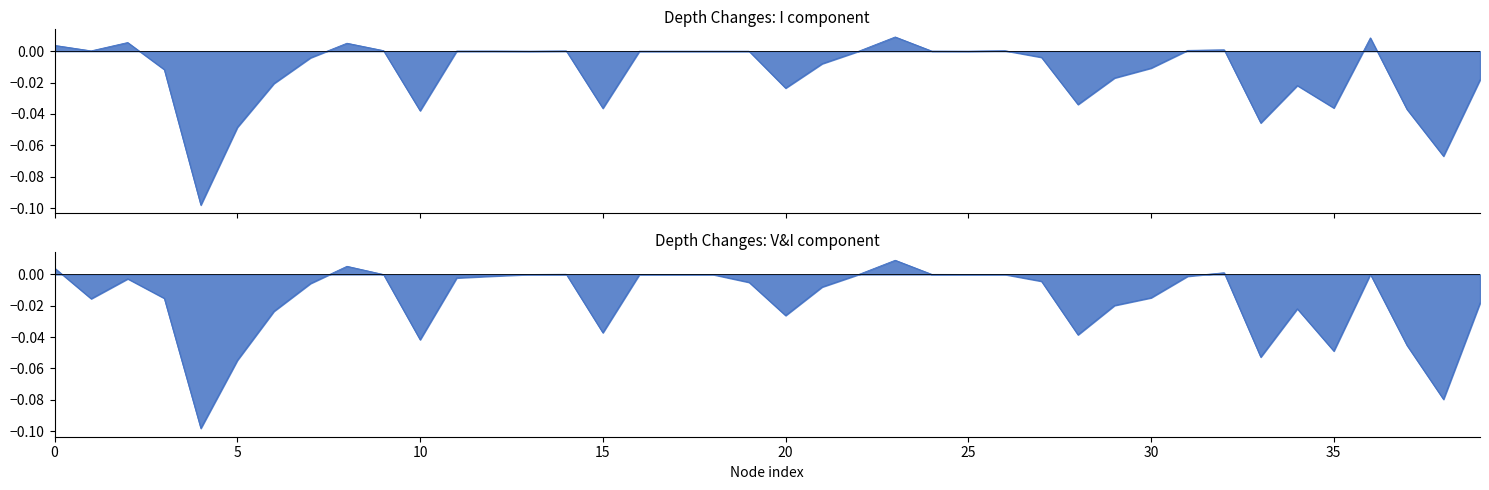

How many distinct data groups are displayed?

2